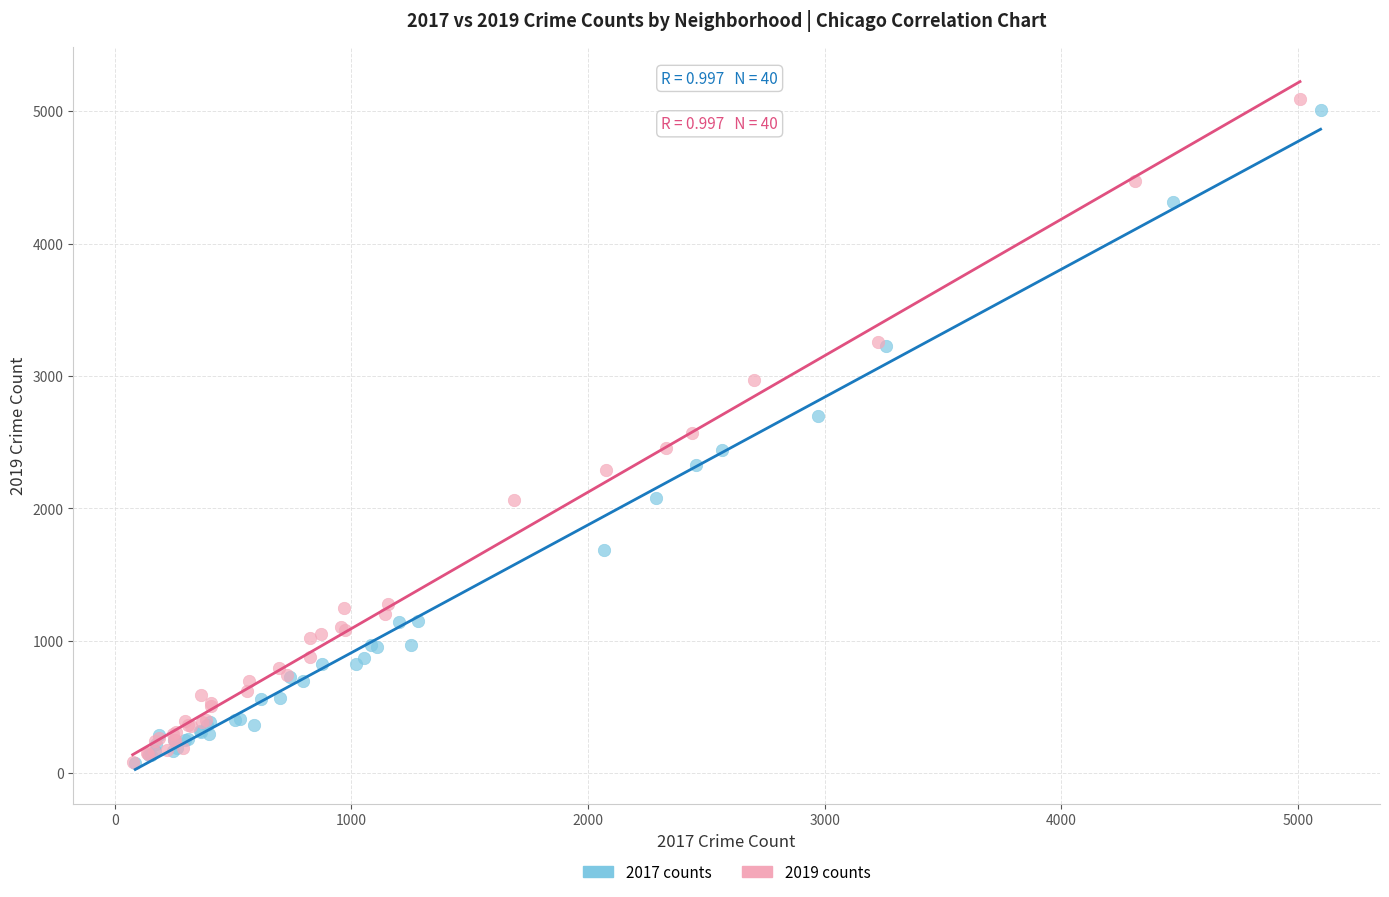

Which series has the widest spread of Y values?

2019 counts